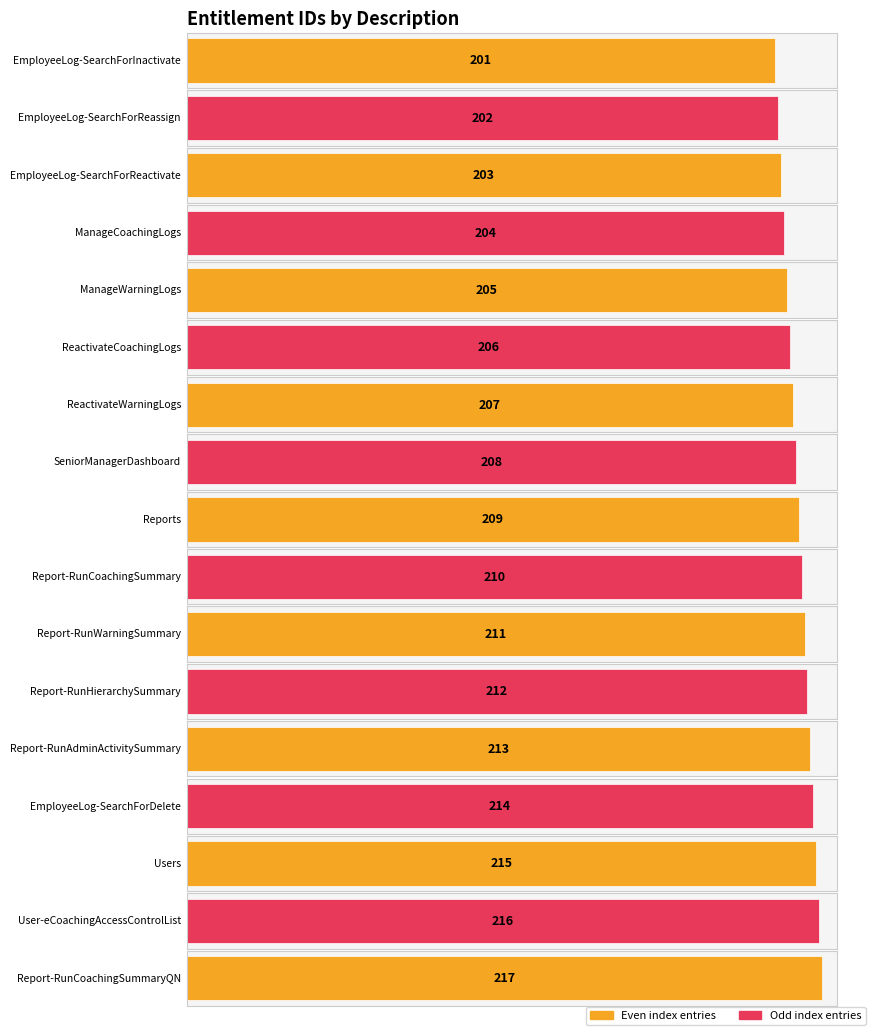

List the labels in order of value, smallest first.

EmployeeLog-SearchForInactivate, EmployeeLog-SearchForReassign, EmployeeLog-SearchForReactivate, ManageCoachingLogs, ManageWarningLogs, ReactivateCoachingLogs, ReactivateWarningLogs, SeniorManagerDashboard, Reports, Report-RunCoachingSummary, Report-RunWarningSummary, Report-RunHierarchySummary, Report-RunAdminActivitySummary, EmployeeLog-SearchForDelete, Users, User-eCoachingAccessControlList, Report-RunCoachingSummaryQN